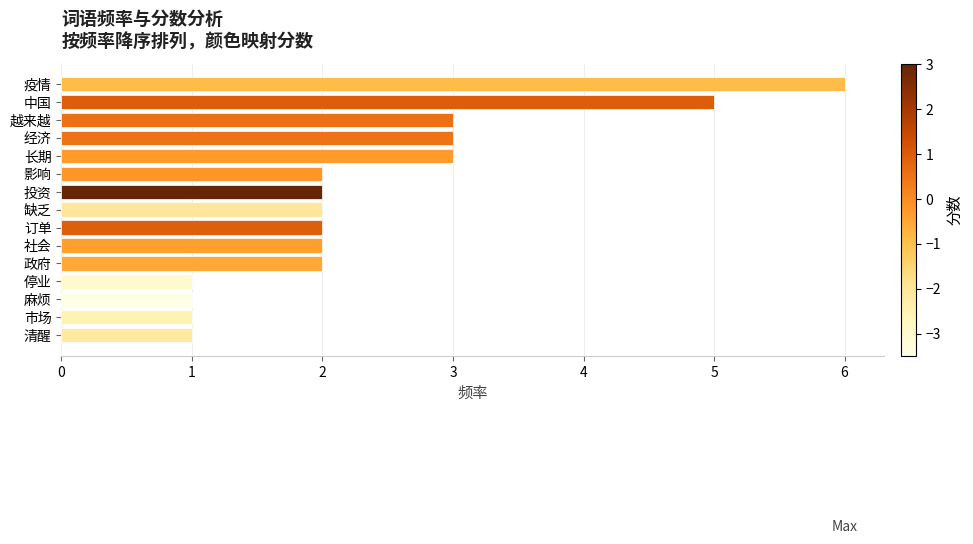

Count the number of categories in the chart.

15